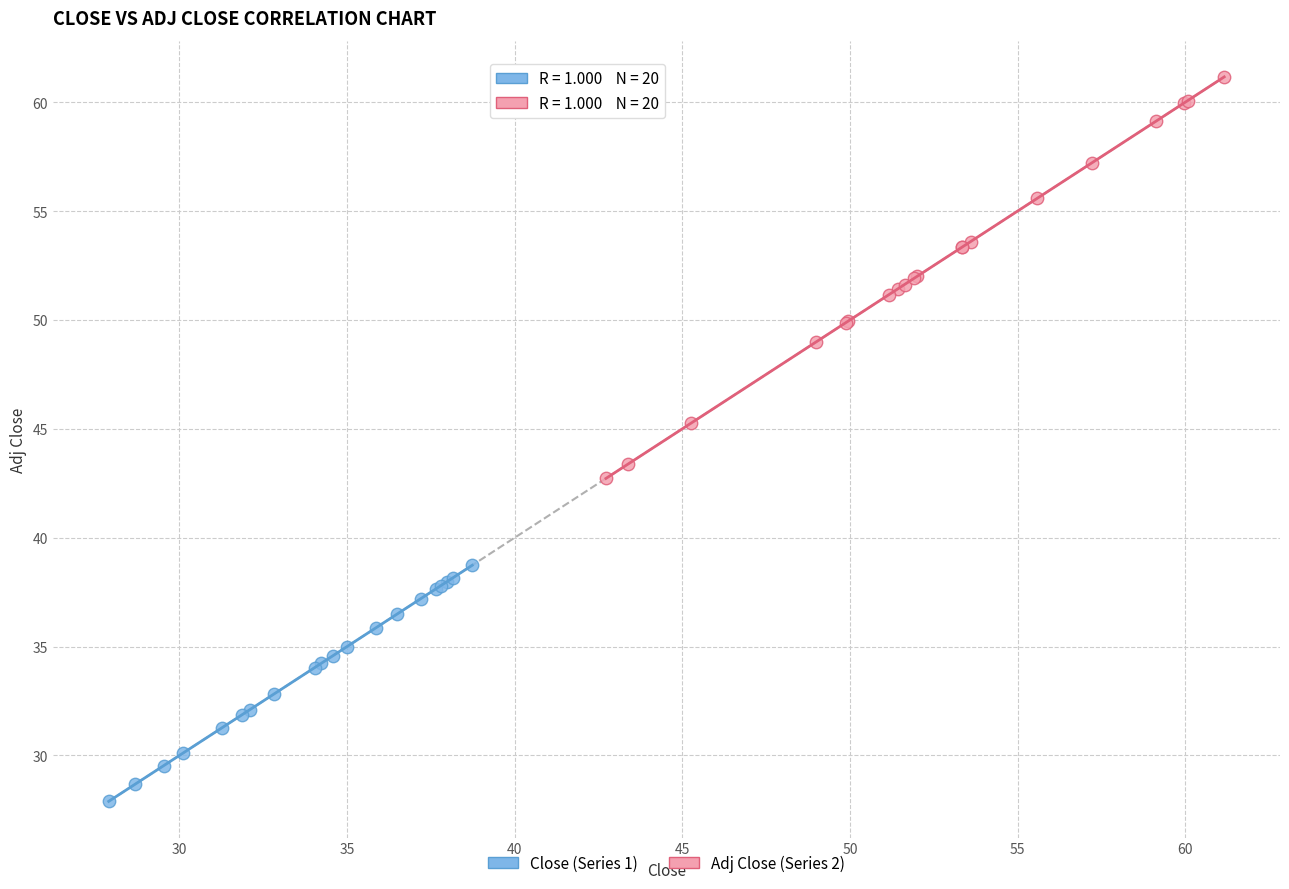

Which series has the widest spread of Y values?

Adj Close (Series 2)